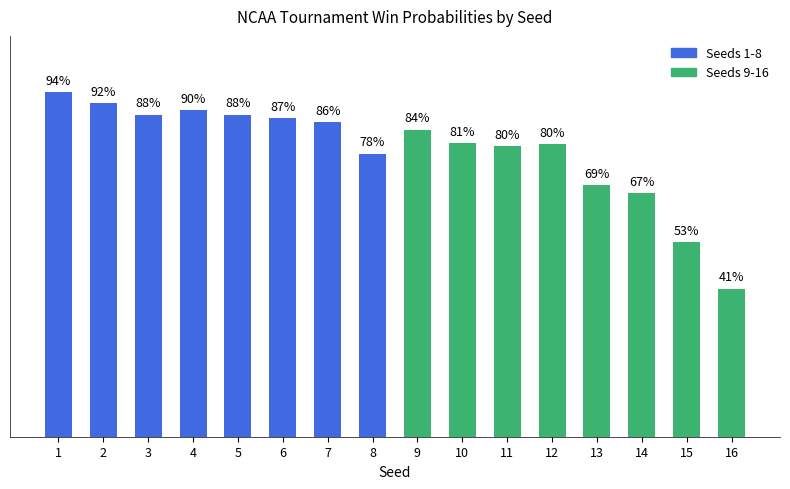

Is it true that the value at 7 is 0.9?

True